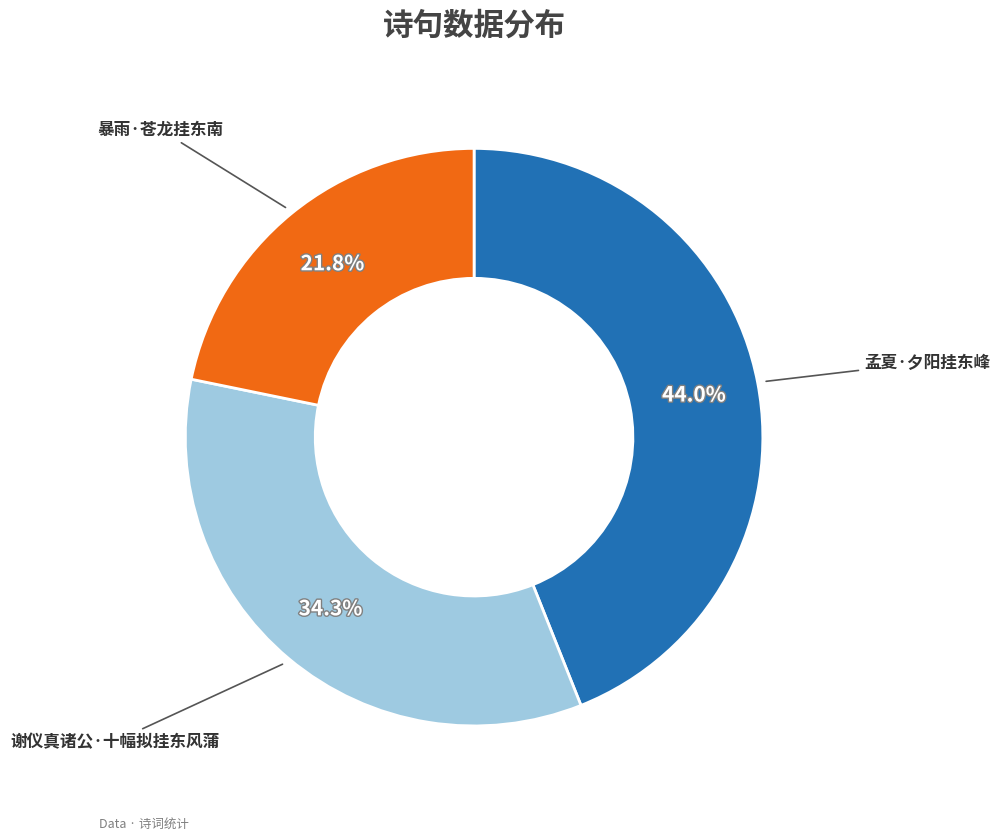

Does any single category account for the majority?

No